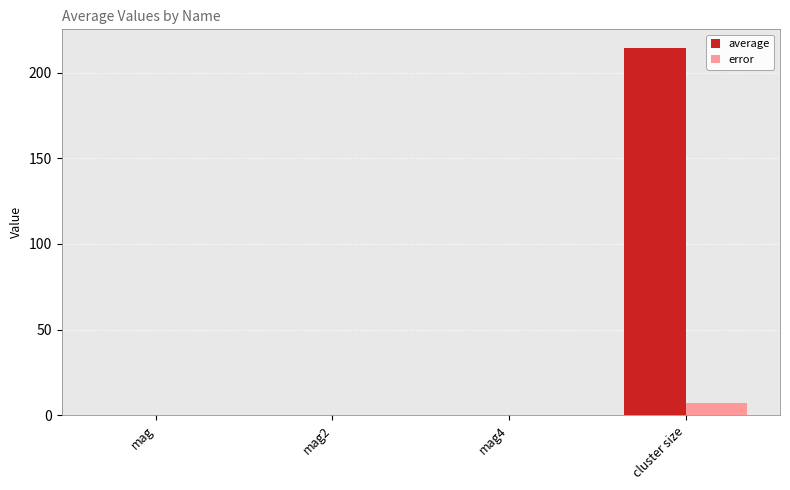

What is the sum of all error values?

7.3